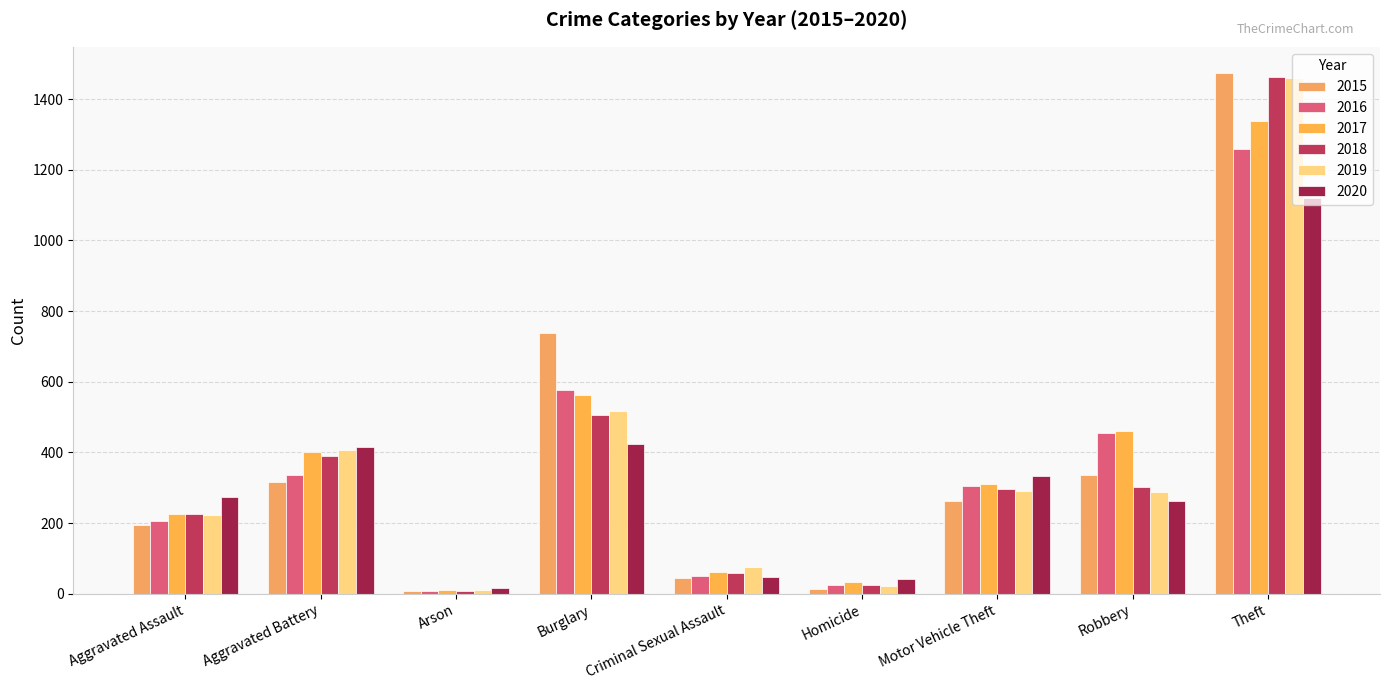

What is the lowest value of the 2016 series?

7